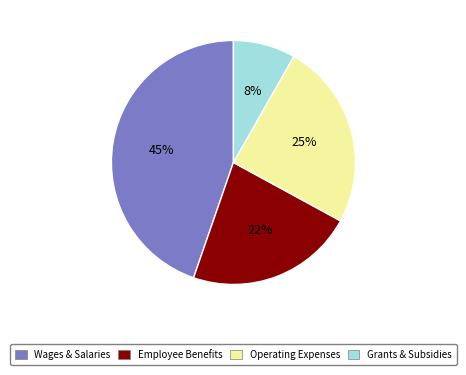

Does any single category account for the majority?

No